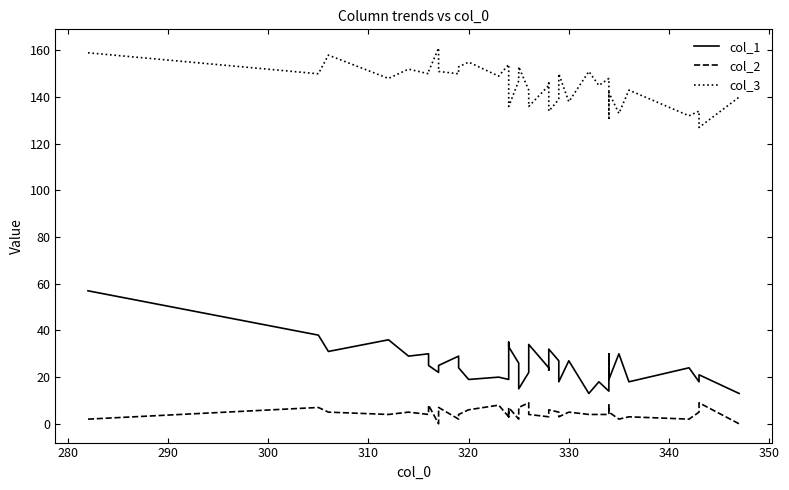

What is the greatest value displayed?

161